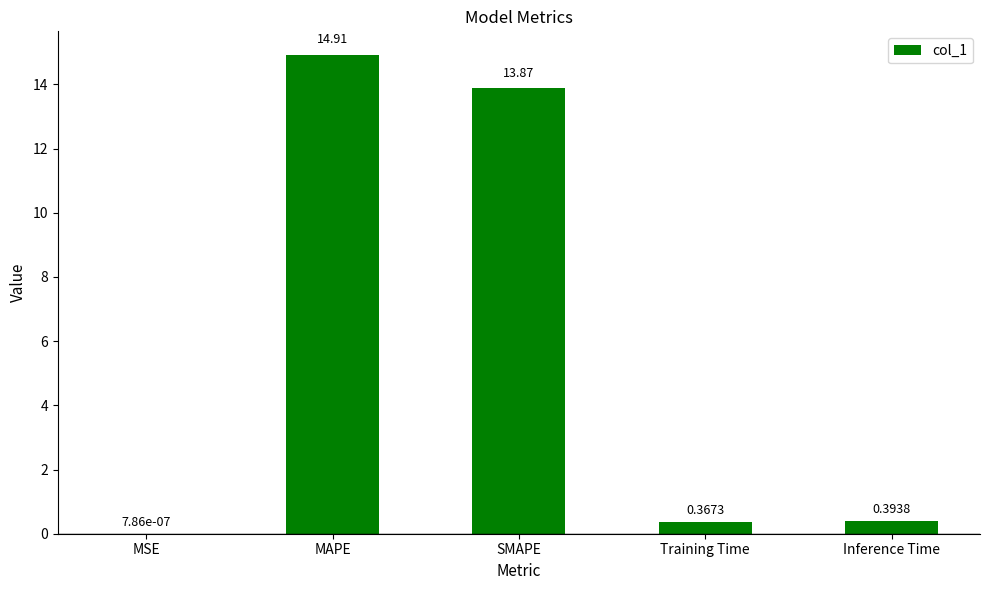

What is the change in value from MAPE to SMAPE?

-1.0